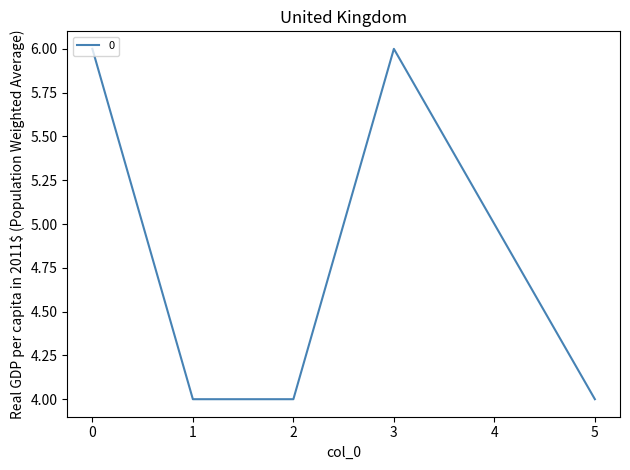

Is it true that the value at 4 is 3?

False